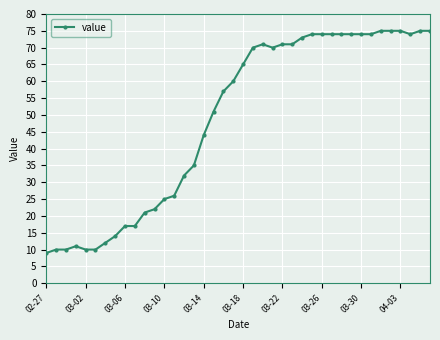

What is the sum of all values?

1951